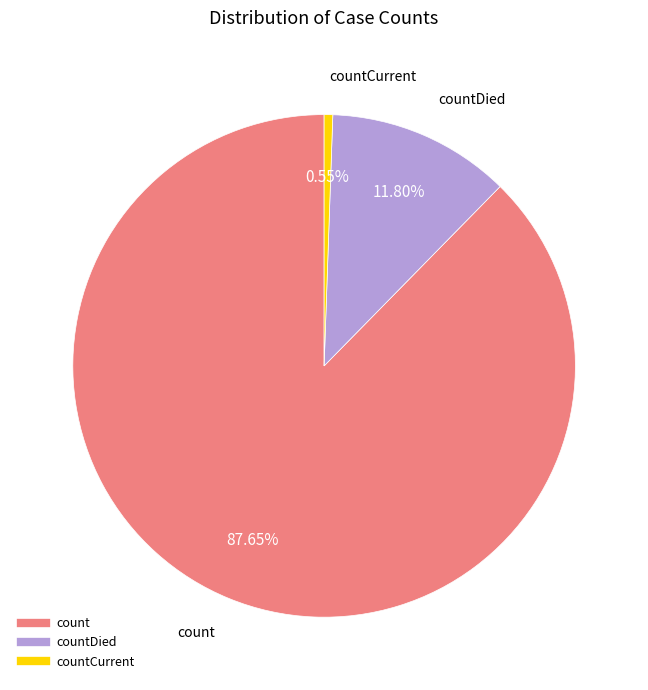

Is there any slice that represents more than half of the pie?

Yes